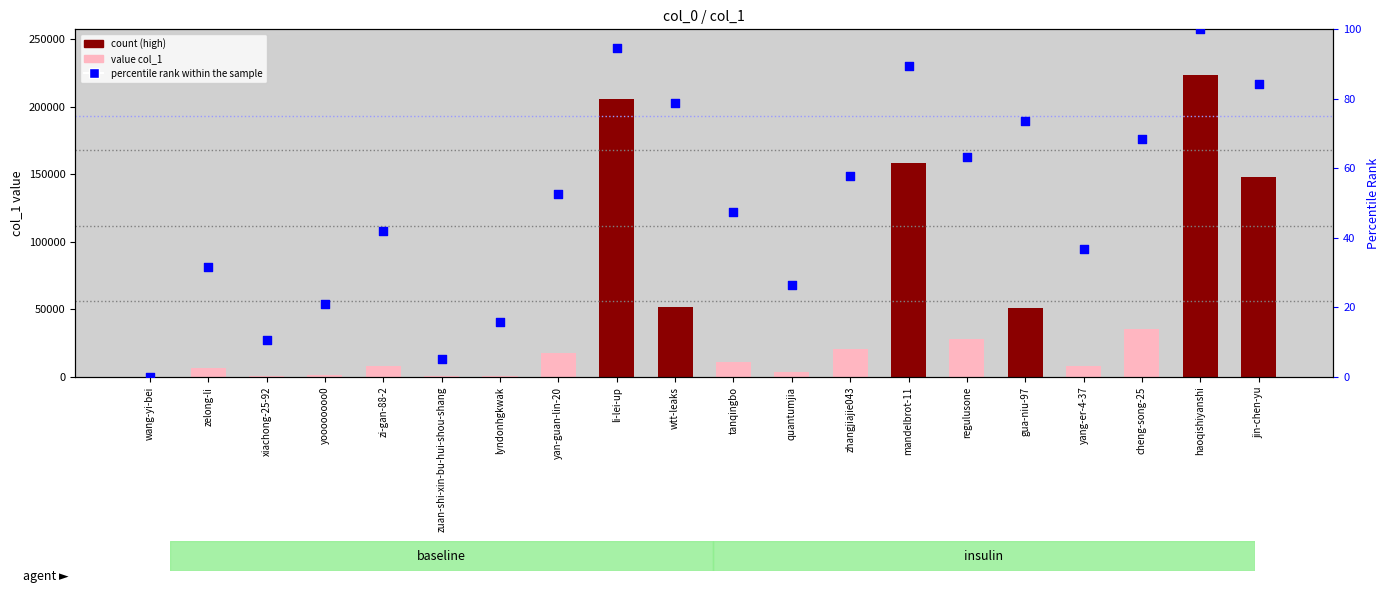

What is the total value across all series at gua-niu-97?

51472.7